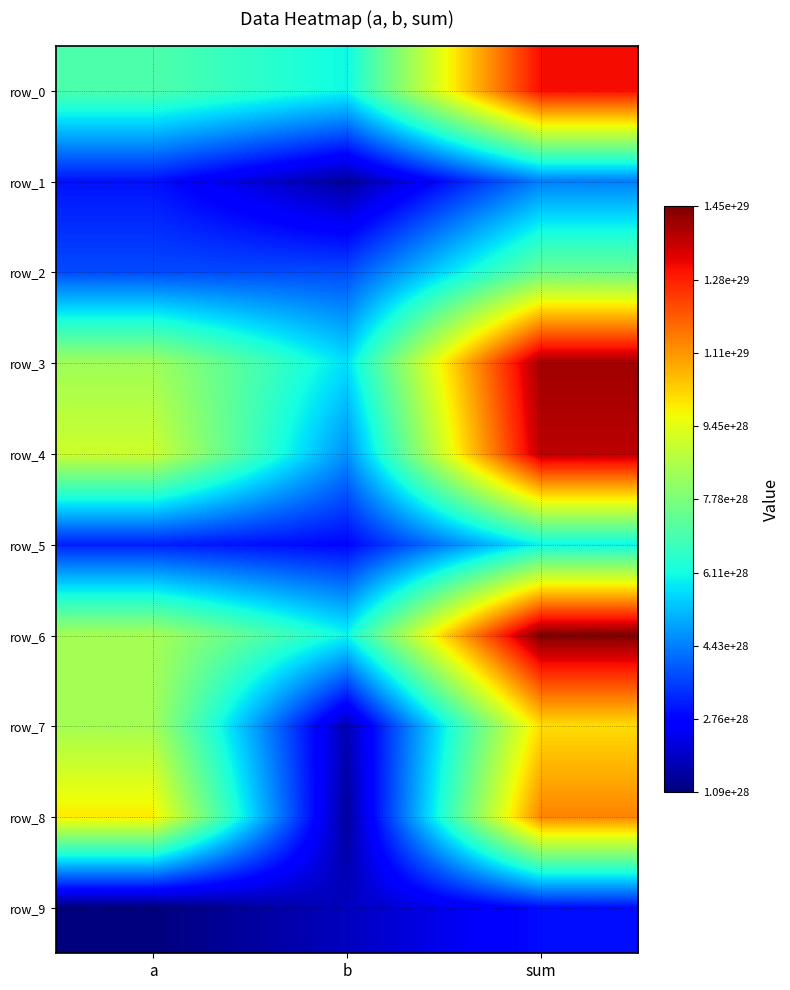

What is the difference between the maximum and minimum values in the row_2 series?

37528797001657988837955076096